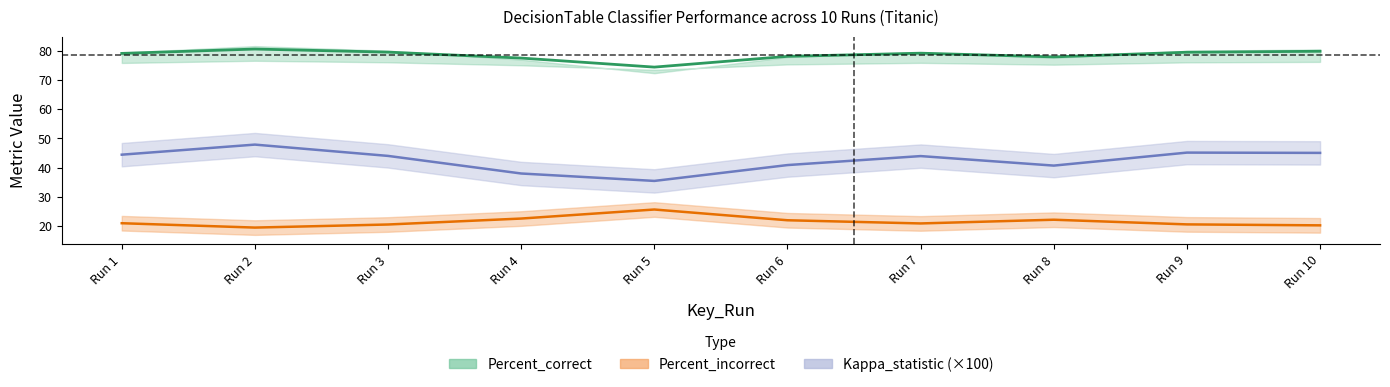

What is the difference between the maximum and second lowest values in the Percent_correct series?

3.1